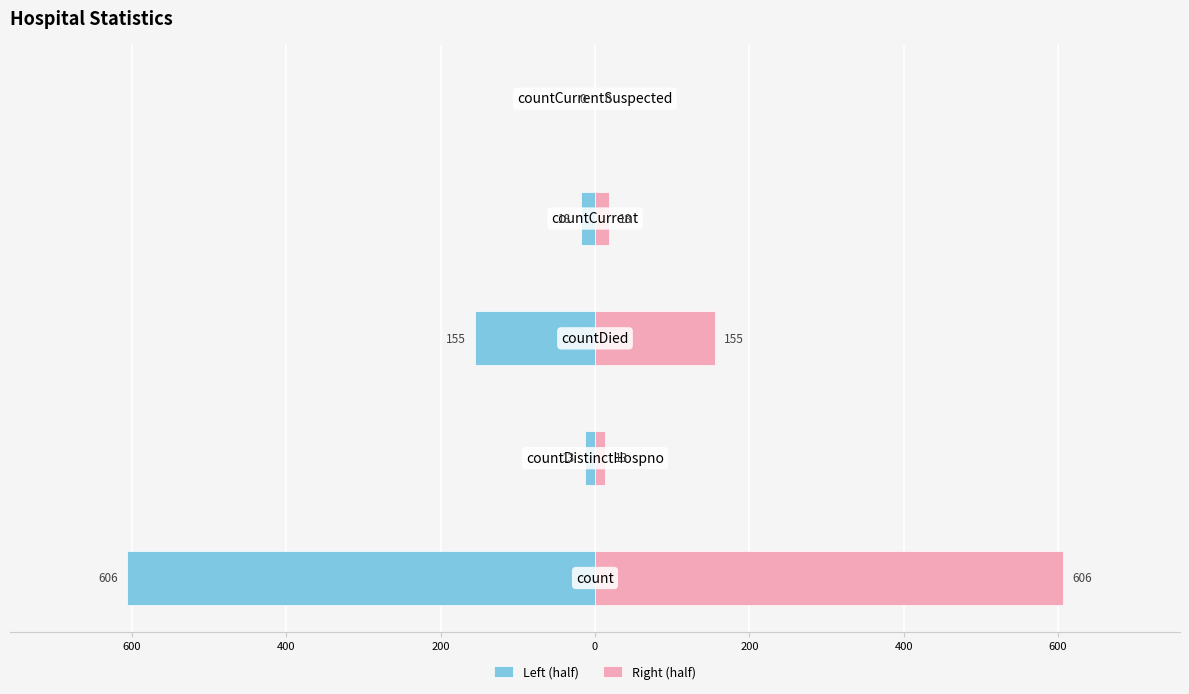

What is the difference between the highest and lowest values at 800?

1213.0